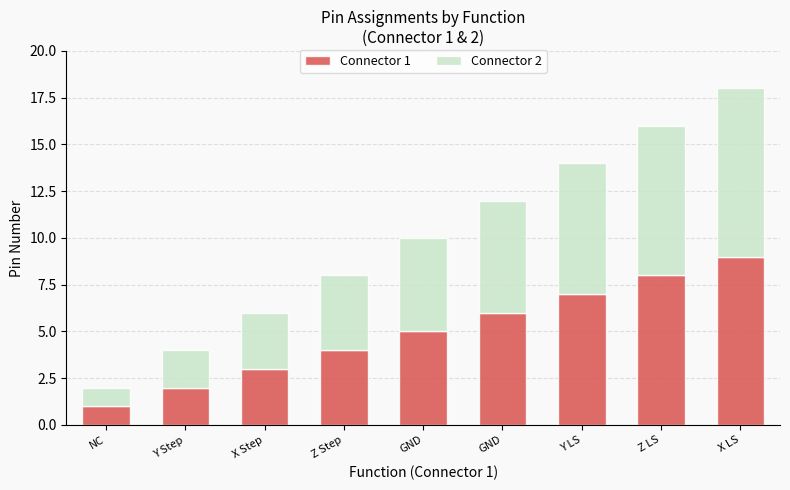

What are all the series names shown in the legend?

Connector 1, Connector 2